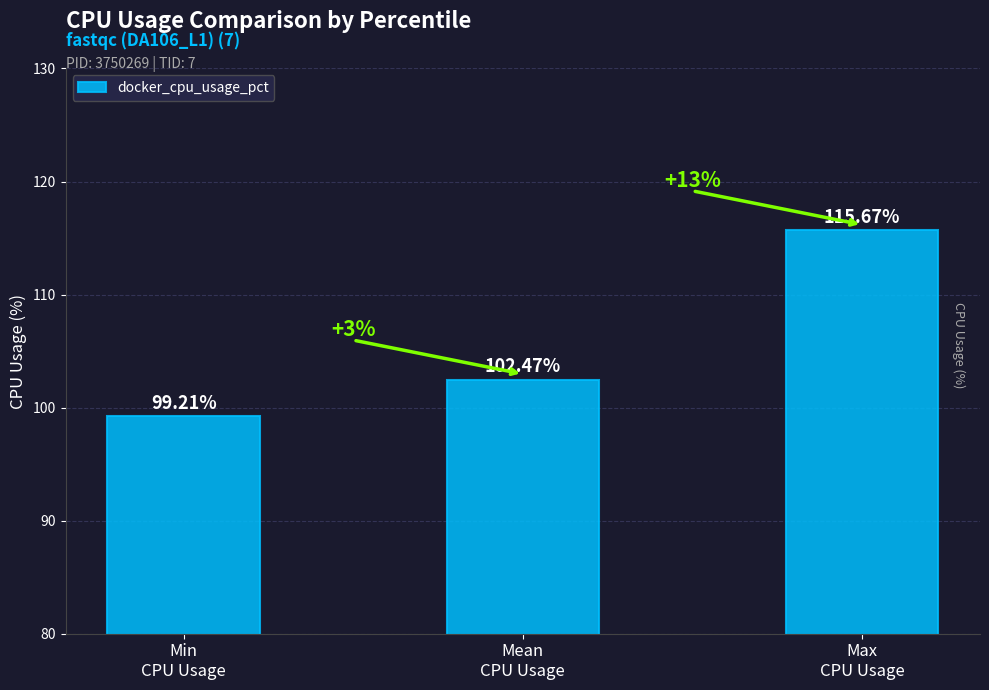

Count the number of data series in this chart.

1